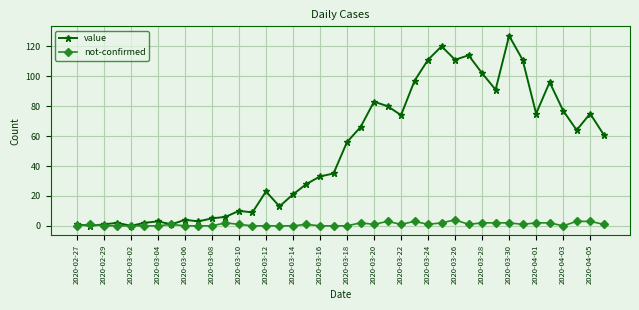

List the series in order of their overall mean, highest first.

value, not-confirmed